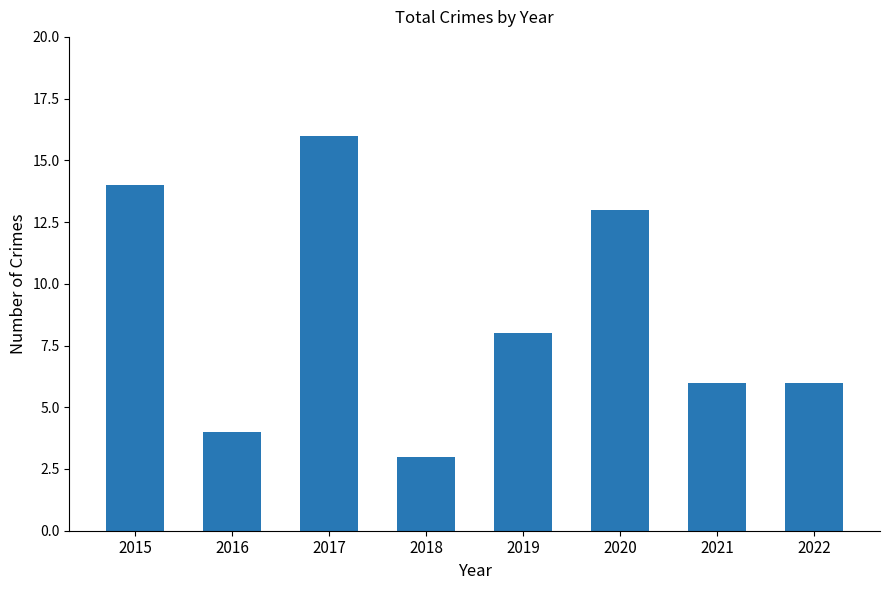

Does the chart contain any negative values?

No